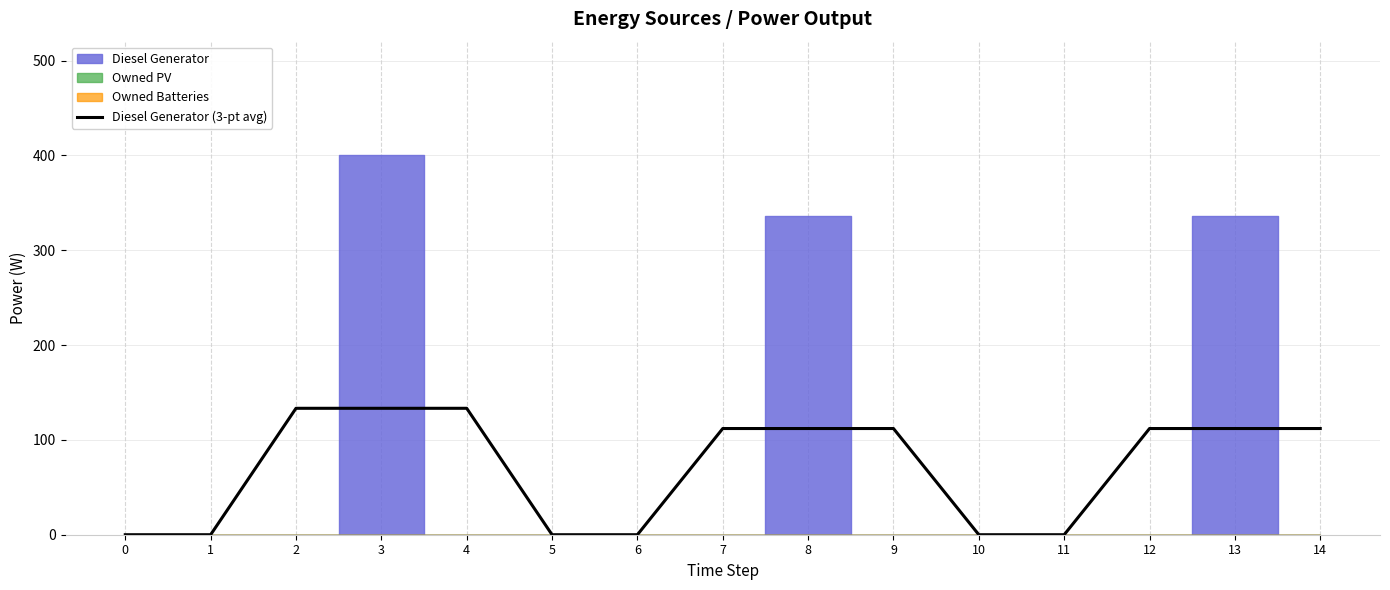

What is the maximum value for Diesel Generator (3-pt avg)?

133.3